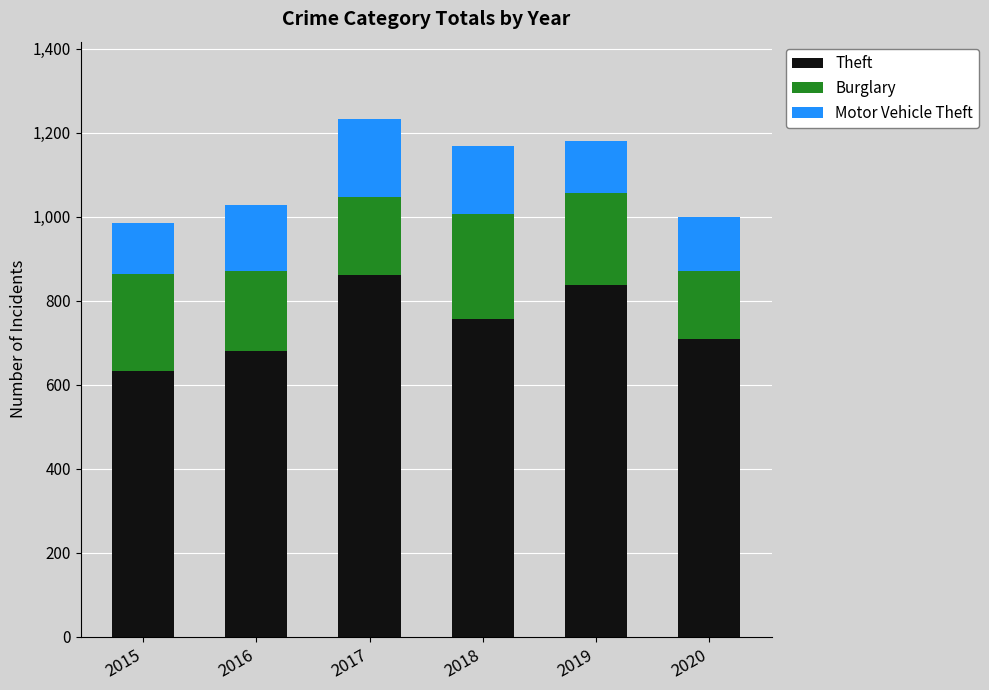

Reading right to left, what are the values for Theft?

2020=708	2019=838	2018=756	2017=861	2016=681	2015=633